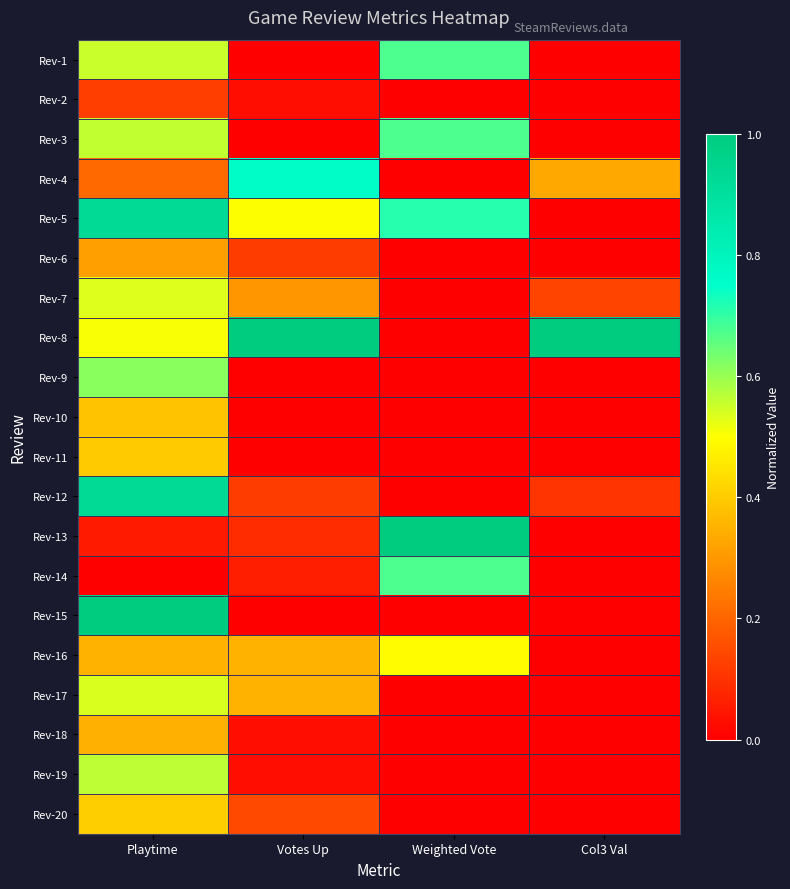

Reading left to right, transcribe all the data shown in this chart.

Rev-1: Playtime=0.6	Votes Up=0.0	Weighted Vote=0.7	Col3 Val=0.0
Rev-2: Playtime=0.1	Votes Up=0.0	Weighted Vote=0.0	Col3 Val=0.0
Rev-3: Playtime=0.6	Votes Up=0.0	Weighted Vote=0.7	Col3 Val=0.0
Rev-4: Playtime=0.2	Votes Up=0.8	Weighted Vote=0.0	Col3 Val=0.3
Rev-5: Playtime=0.9	Votes Up=0.5	Weighted Vote=0.7	Col3 Val=0.0
Rev-6: Playtime=0.3	Votes Up=0.1	Weighted Vote=0.0	Col3 Val=0.0
Rev-7: Playtime=0.5	Votes Up=0.3	Weighted Vote=0.0	Col3 Val=0.1
Rev-8: Playtime=0.5	Votes Up=1.0	Weighted Vote=0.0	Col3 Val=1.0
Rev-9: Playtime=0.6	Votes Up=0.0	Weighted Vote=0.0	Col3 Val=0.0
Rev-10: Playtime=0.4	Votes Up=0.0	Weighted Vote=0.0	Col3 Val=0.0
Rev-11: Playtime=0.4	Votes Up=0.0	Weighted Vote=0.0	Col3 Val=0.0
Rev-12: Playtime=0.9	Votes Up=0.1	Weighted Vote=0.0	Col3 Val=0.1
Rev-13: Playtime=0.1	Votes Up=0.1	Weighted Vote=1.0	Col3 Val=0.0
Rev-14: Playtime=0.0	Votes Up=0.1	Weighted Vote=0.7	Col3 Val=0.0
Rev-15: Playtime=1.0	Votes Up=0.0	Weighted Vote=0.0	Col3 Val=0.0
Rev-16: Playtime=0.4	Votes Up=0.4	Weighted Vote=0.5	Col3 Val=0.0
Rev-17: Playtime=0.5	Votes Up=0.4	Weighted Vote=0.0	Col3 Val=0.0
Rev-18: Playtime=0.3	Votes Up=0.0	Weighted Vote=0.0	Col3 Val=0.0
Rev-19: Playtime=0.6	Votes Up=0.0	Weighted Vote=0.0	Col3 Val=0.0
Rev-20: Playtime=0.4	Votes Up=0.1	Weighted Vote=0.0	Col3 Val=0.0